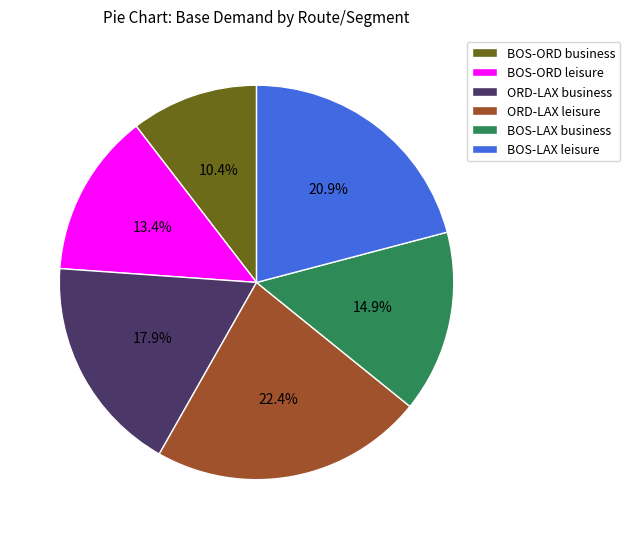

Approximately how many times larger is the value at ORD-LAX leisure compared to BOS-LAX leisure?

1.1